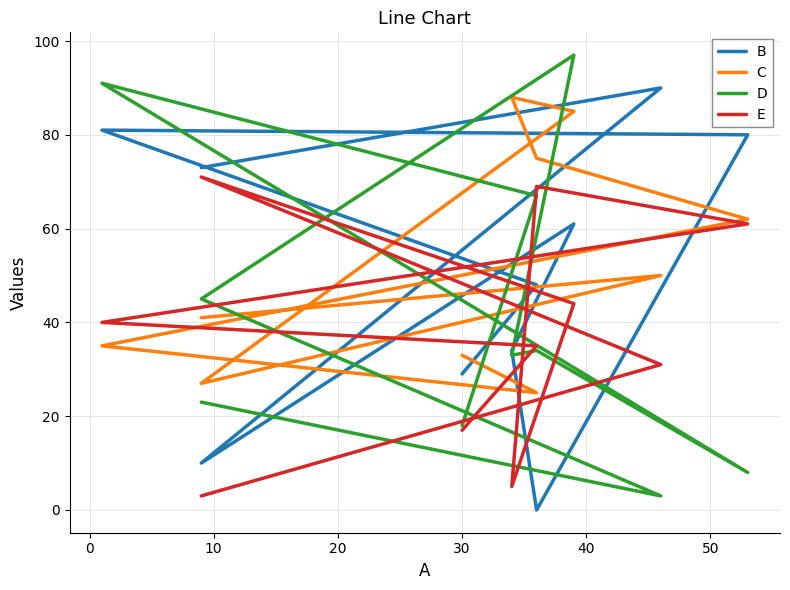

Which series has the largest range (max minus min)?

D